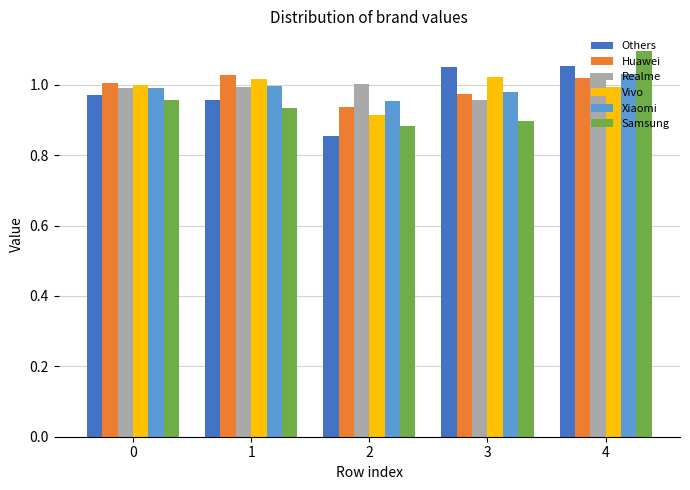

At how many categories does at least one series exceed 0?

5